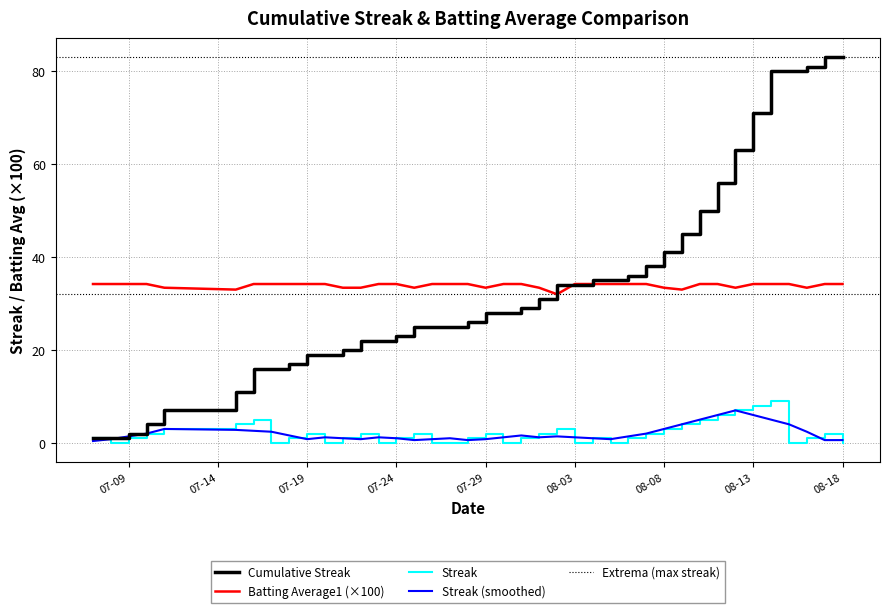

True or false: Streak has a value of 13.0 at 08-13.

False